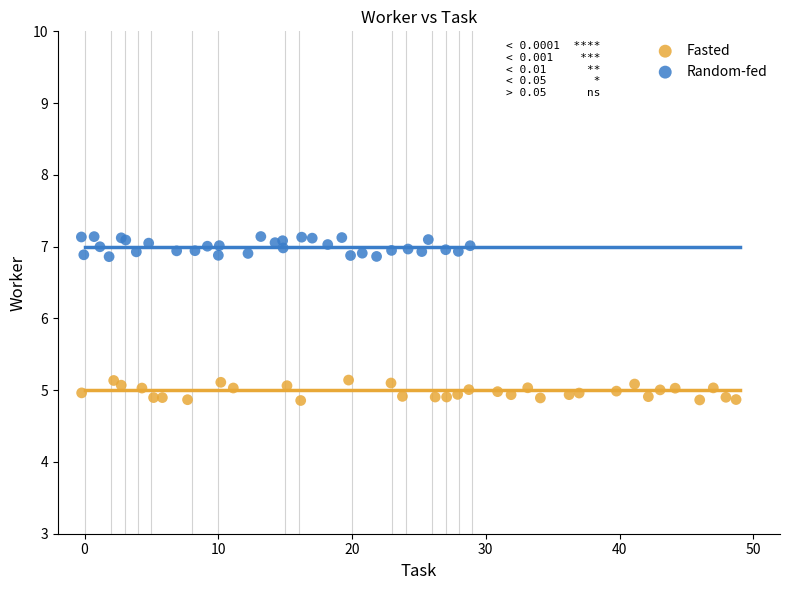

What are all the series names shown in the legend?

Fasted, Random-fed